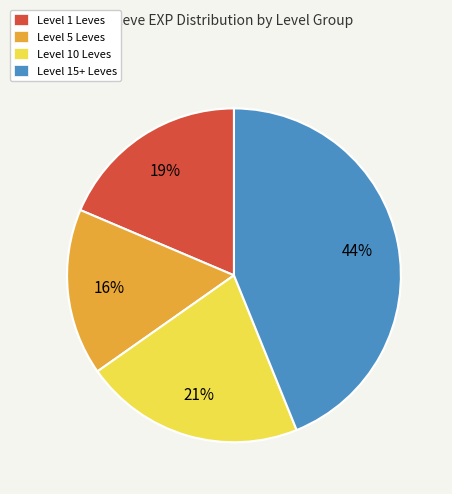

Count the number of slices in the pie.

4